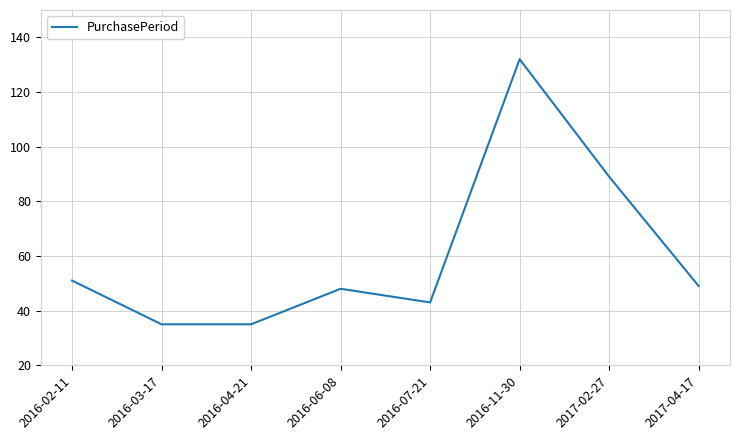

True or false: the data shows 132 at 2016-11-30.

True